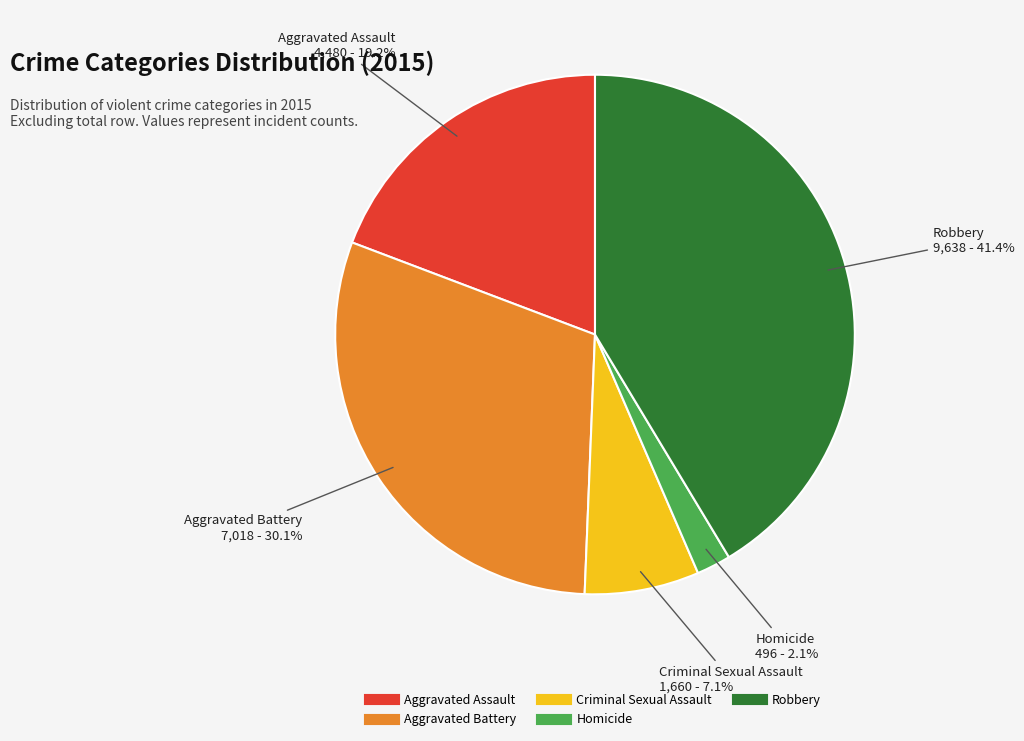

To the nearest percent, what is the difference between the largest and smallest slice percentages?

39%